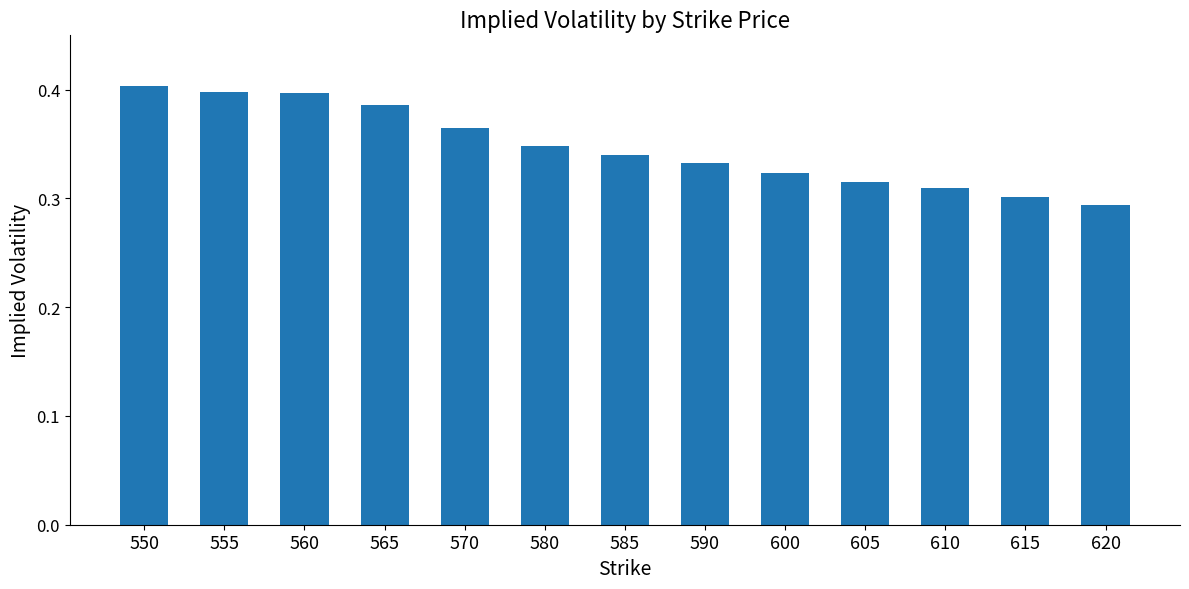

What is the sum of the values at 590 and 600?

0.7